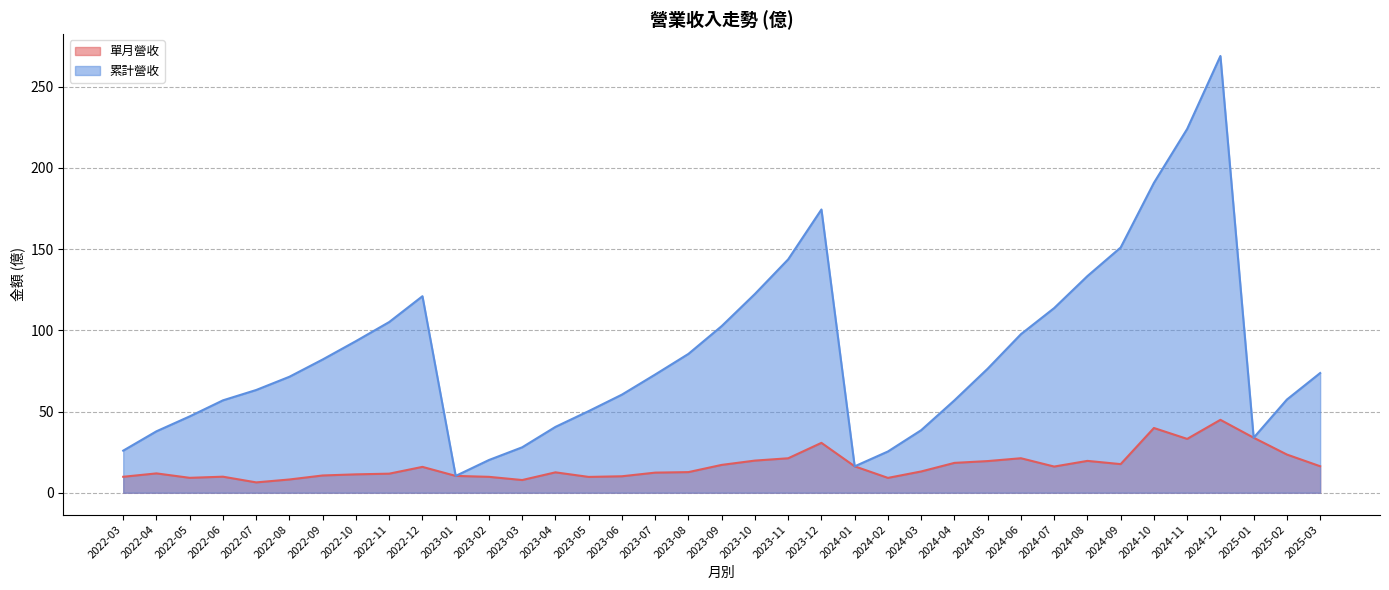

Between 2023-12 and 2022-11, which is larger?

2023-12